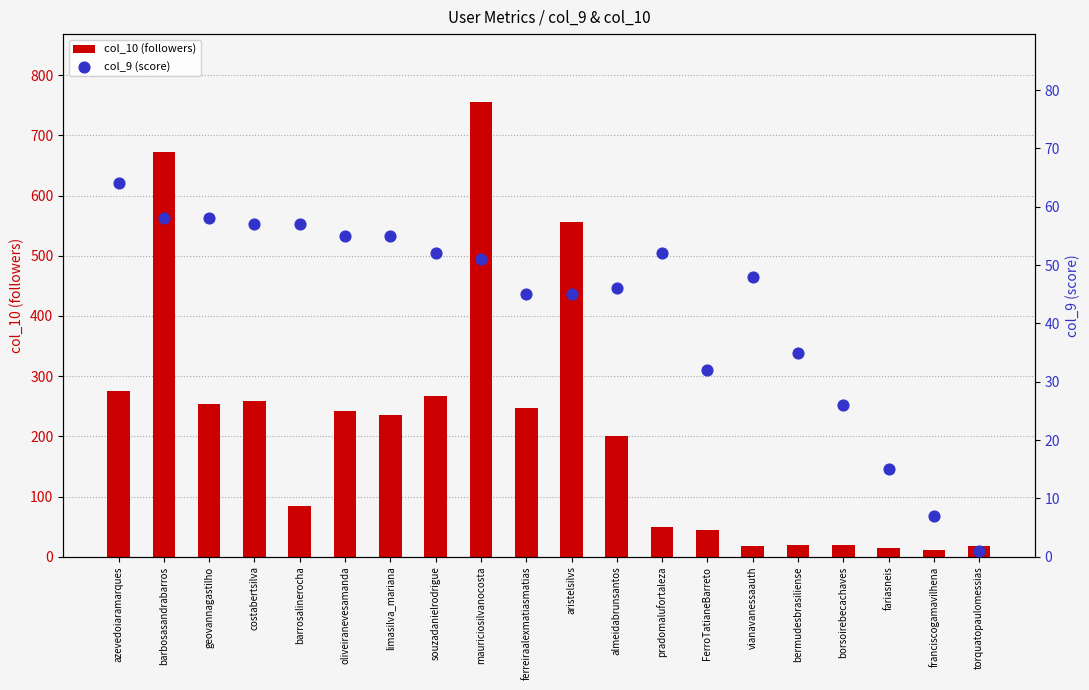

At how many categories does at least one series exceed 216?

10